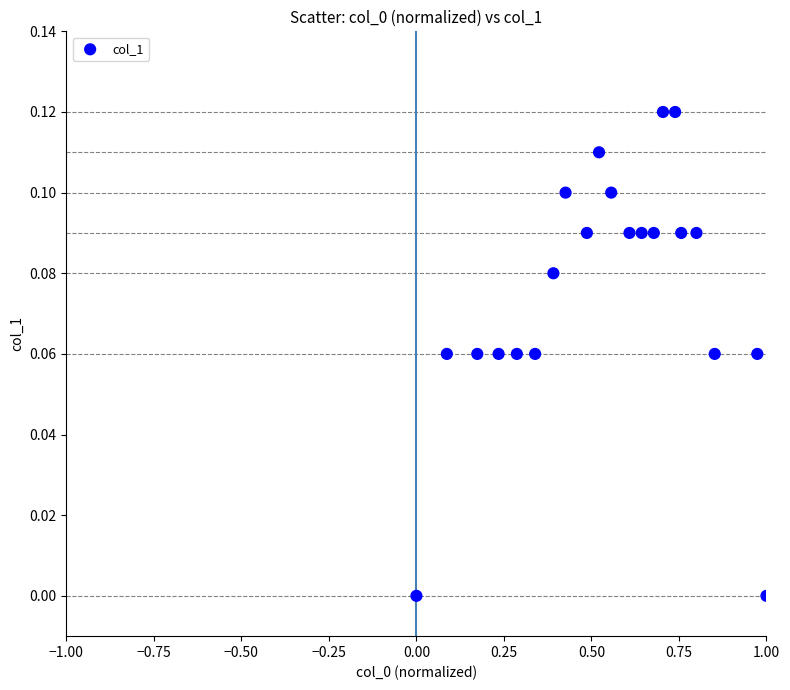

What is the range of X values (max minus min)?

1.0